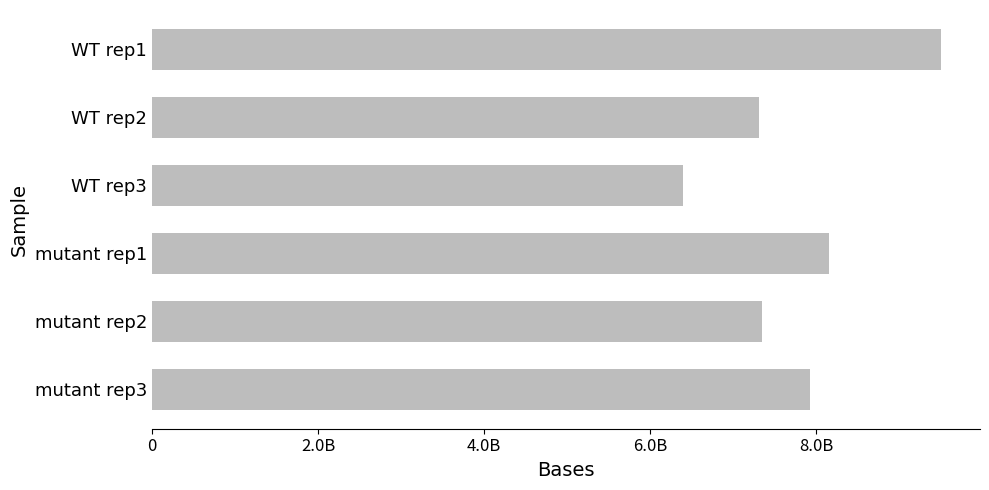

At which category does the chart reach its minimum across all series?

WT rep3